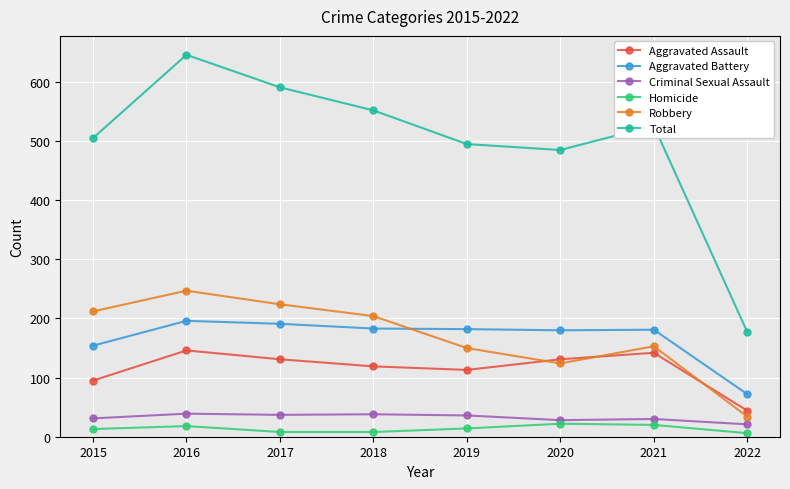

How many lines are shown in the chart?

6